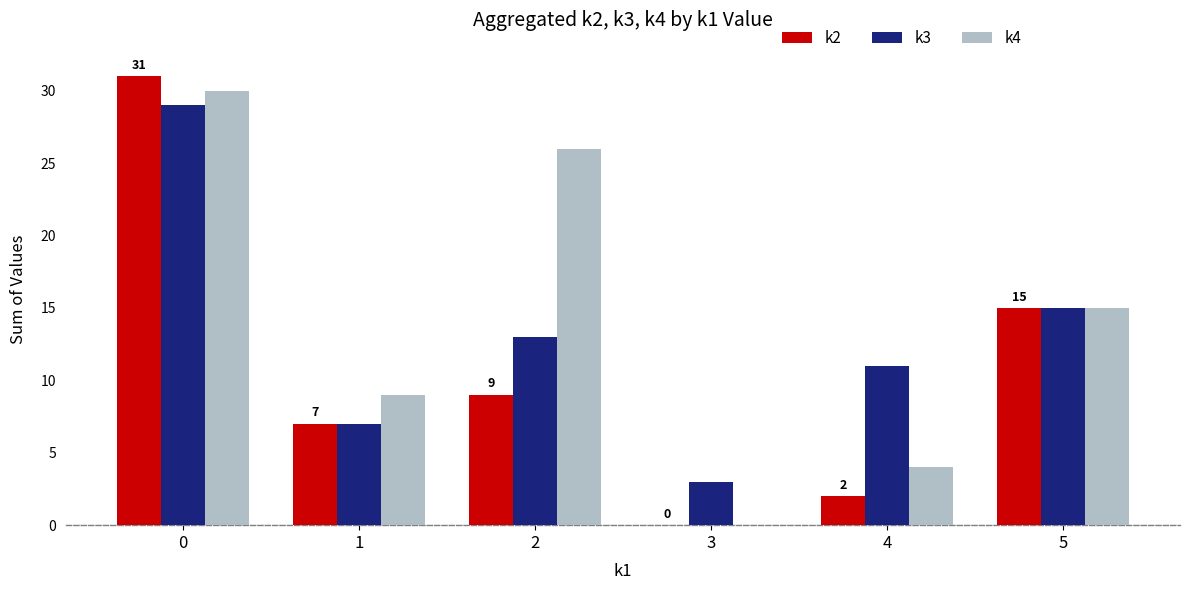

Read the k3 value at 2.

13